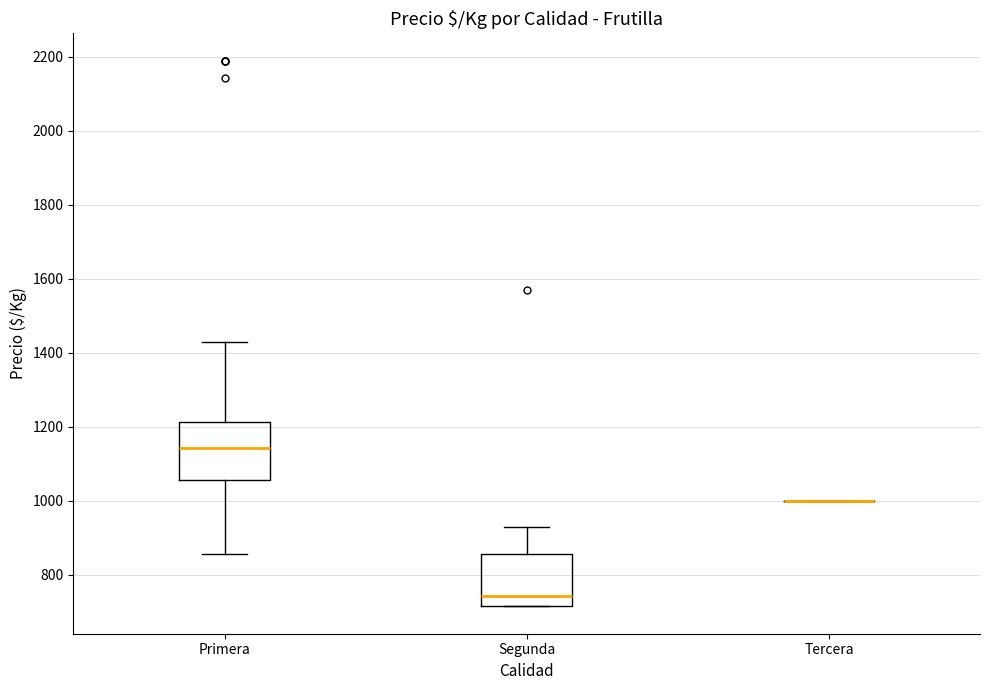

Reading left to right, read every box against the y-axis: the position of its median line, the range the box covers, and the ends of its whiskers. The values are not printed on the chart, so give them approximately, as read against the axis.

Primera: median 1140, box 1060 to 1220, whiskers 860 to 1420
Segunda: median 740, box 720 to 860, whiskers 720 to 920
Tercera: box collapsed to a line at 1000, whiskers 1000 to 1000